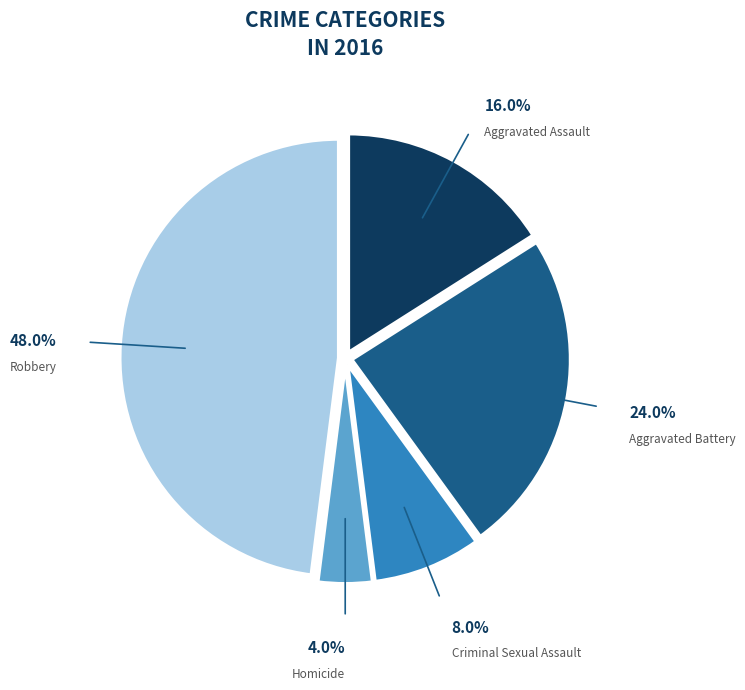

Does any single category account for the majority?

No